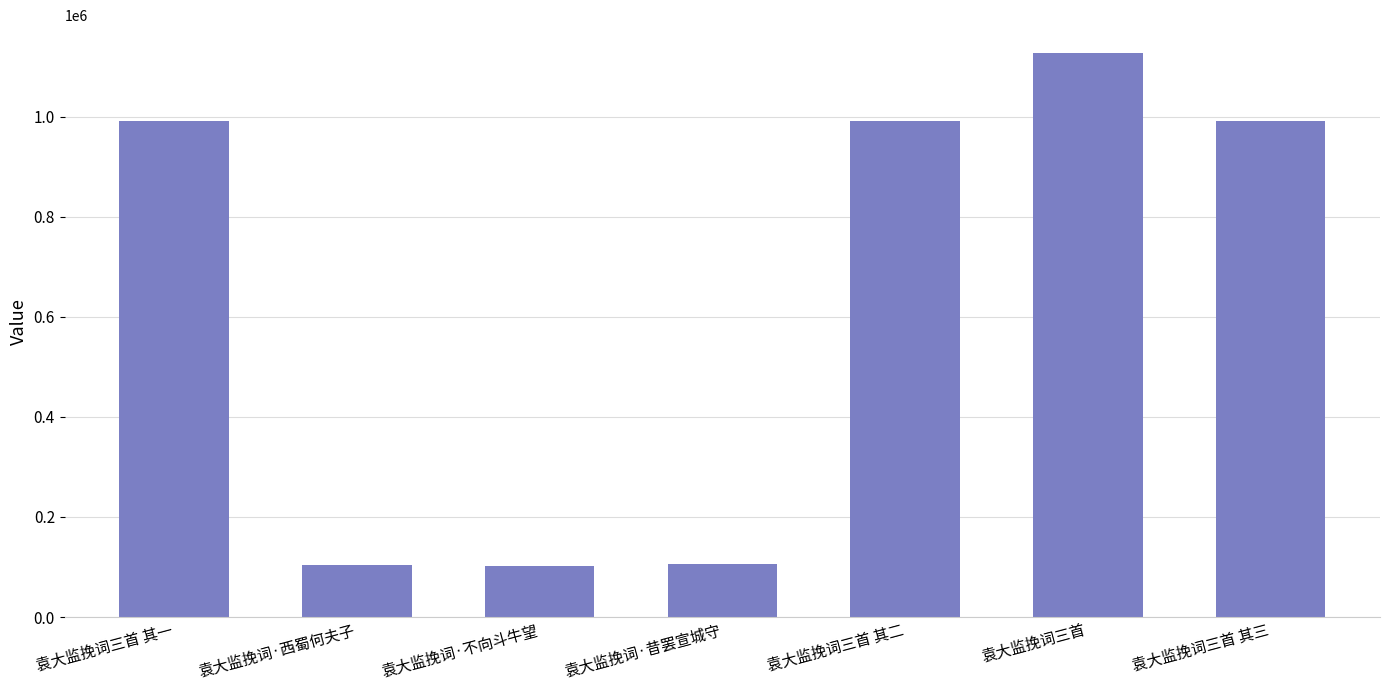

What is the label of the 3rd bar from the left?

袁大监挽词·不向斗牛望